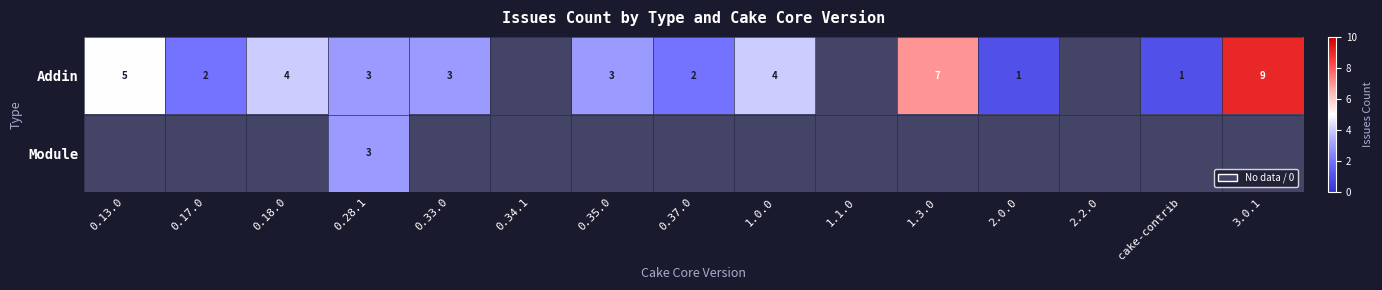

The Addin series shows 3 at 0.17.0. True or false?

False